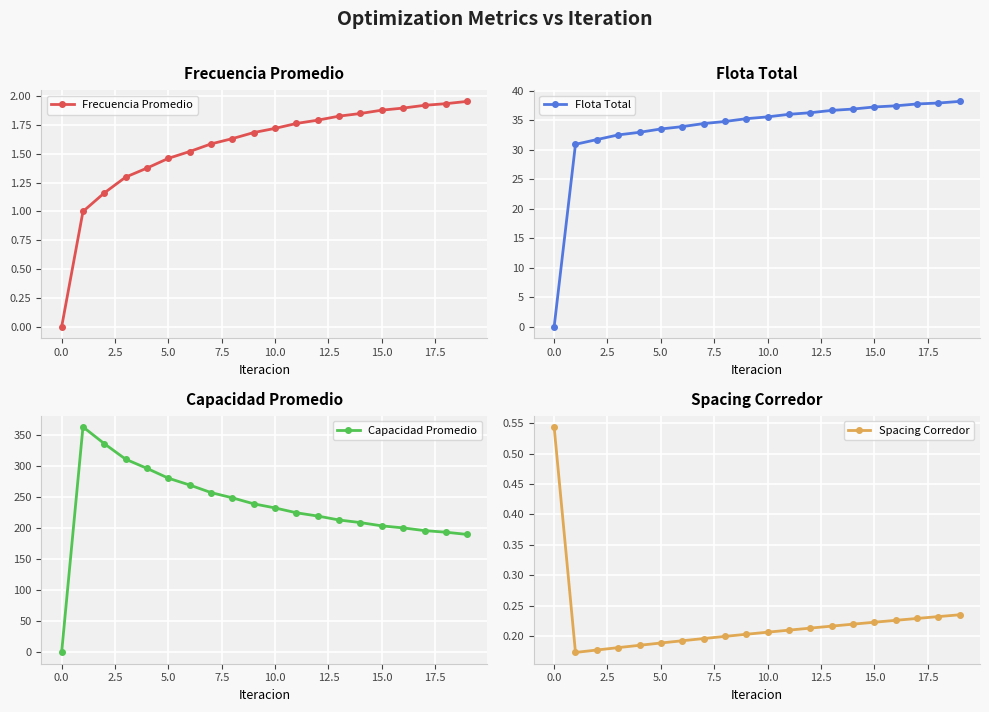

Which series has the largest total across all categories?

Capacidad Promedio